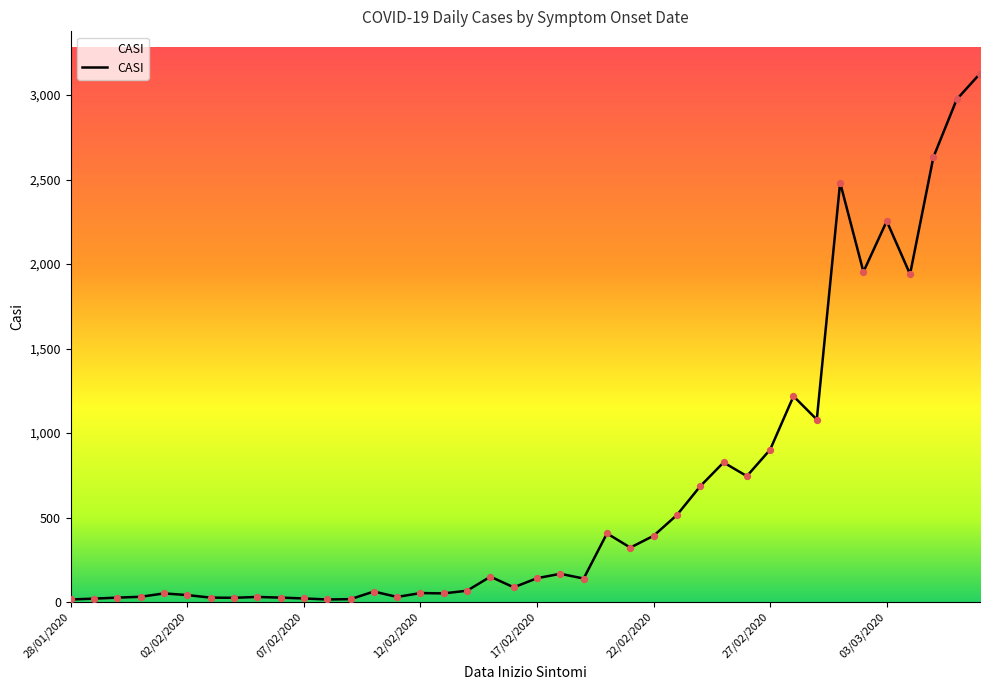

How many lines are shown in the chart?

1